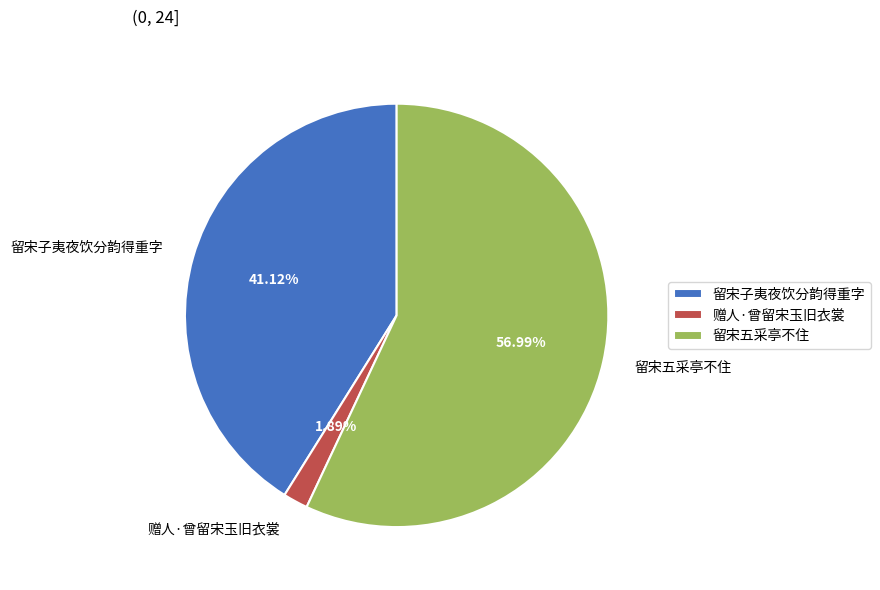

Between 赠人·曾留宋玉旧衣裳 and 留宋子夷夜饮分韵得重字, which is larger?

留宋子夷夜饮分韵得重字